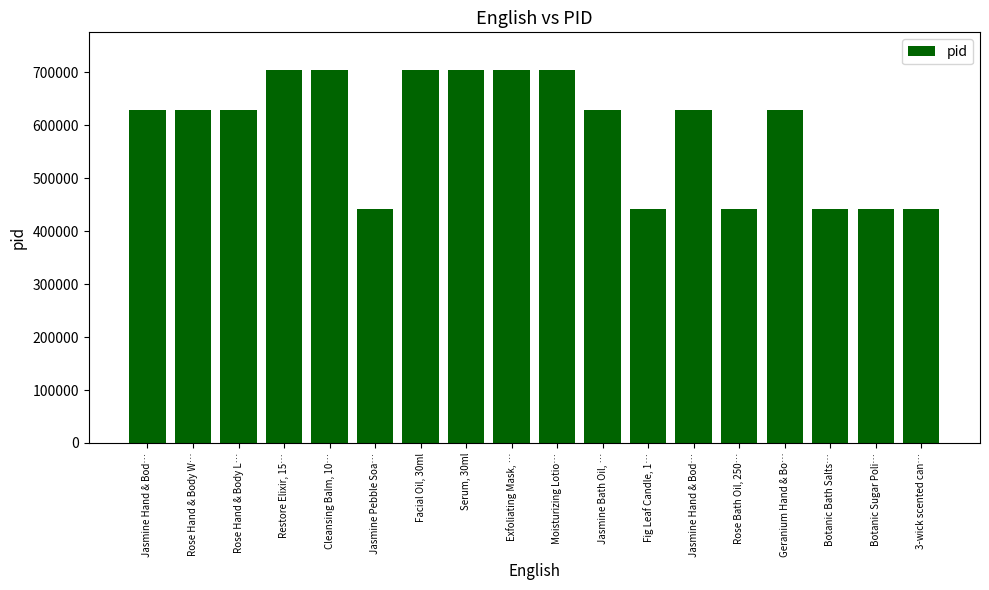

Does the chart contain any negative values?

No